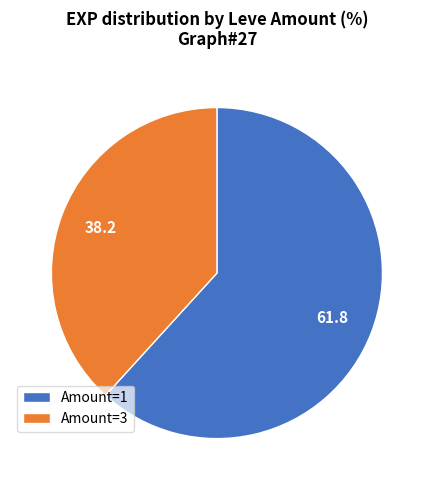

Do Amount=1 and Amount=3 together represent more than half of the pie?

Yes